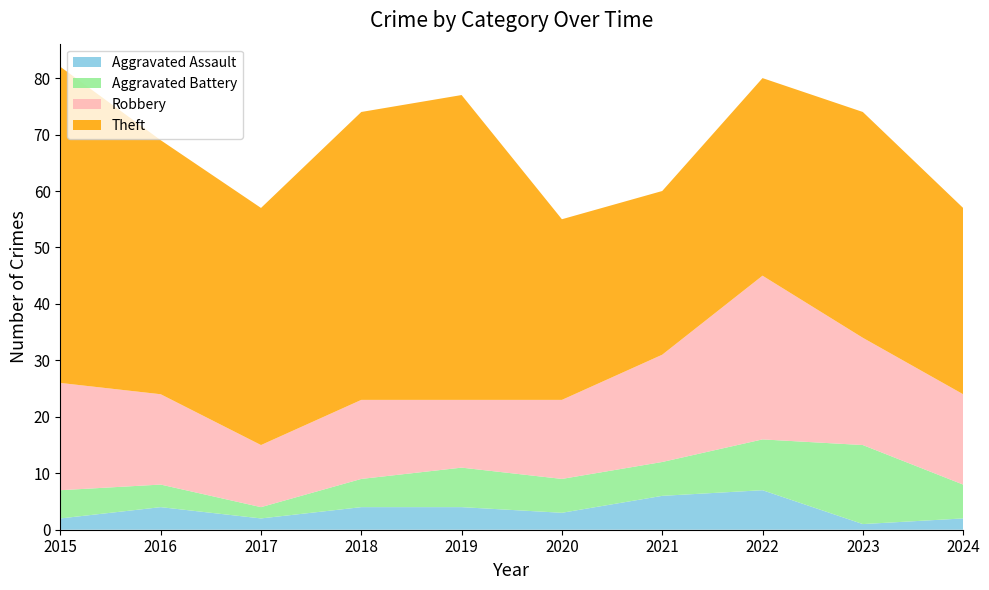

Reading left to right, what are all the values shown in this chart?

Aggravated Assault: 2015=2	2016=4	2017=2	2018=4	2019=4	2020=3	2021=6	2022=7	2023=1	2024=2
Aggravated Battery: 2015=5	2016=4	2017=2	2018=5	2019=7	2020=6	2021=6	2022=9	2023=14	2024=6
Robbery: 2015=19	2016=16	2017=11	2018=14	2019=12	2020=14	2021=19	2022=29	2023=19	2024=16
Theft: 2015=56	2016=45	2017=42	2018=51	2019=54	2020=32	2021=29	2022=35	2023=40	2024=33